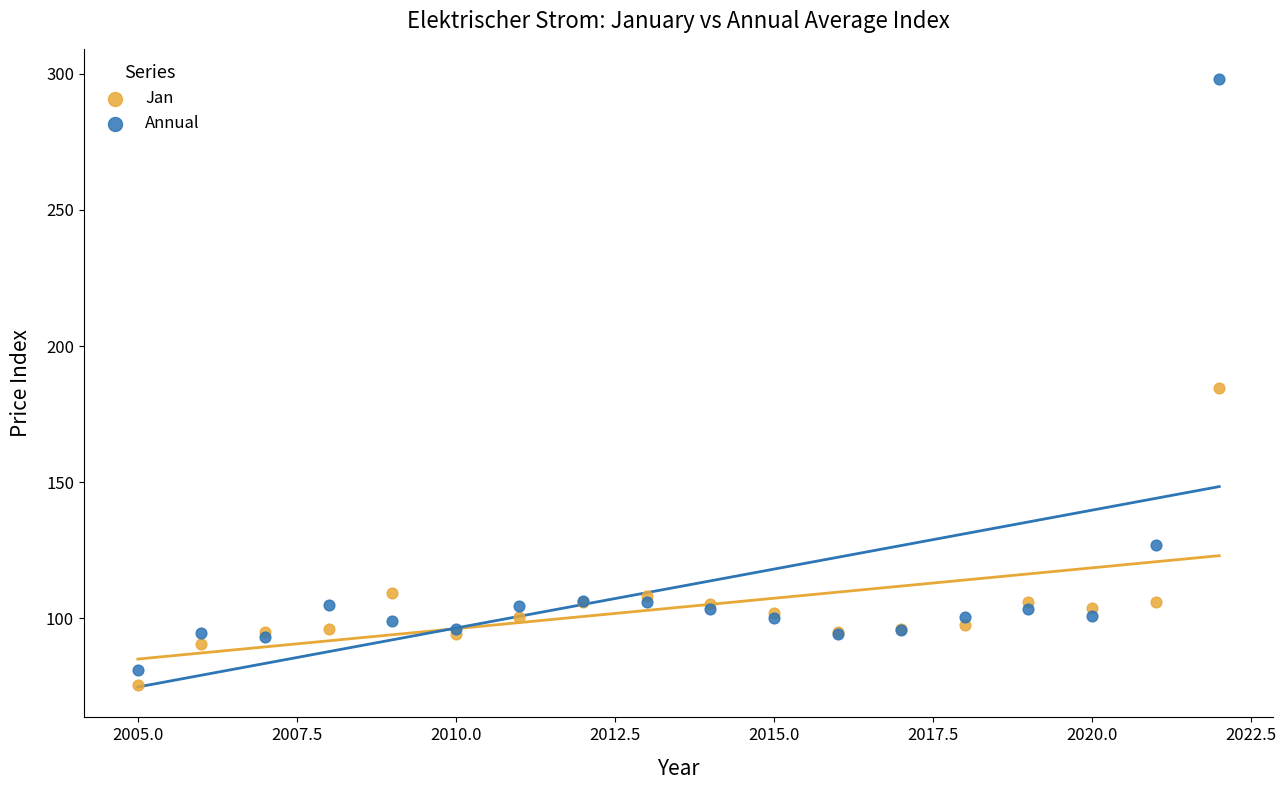

Which series reaches the minimum Y coordinate?

Jan